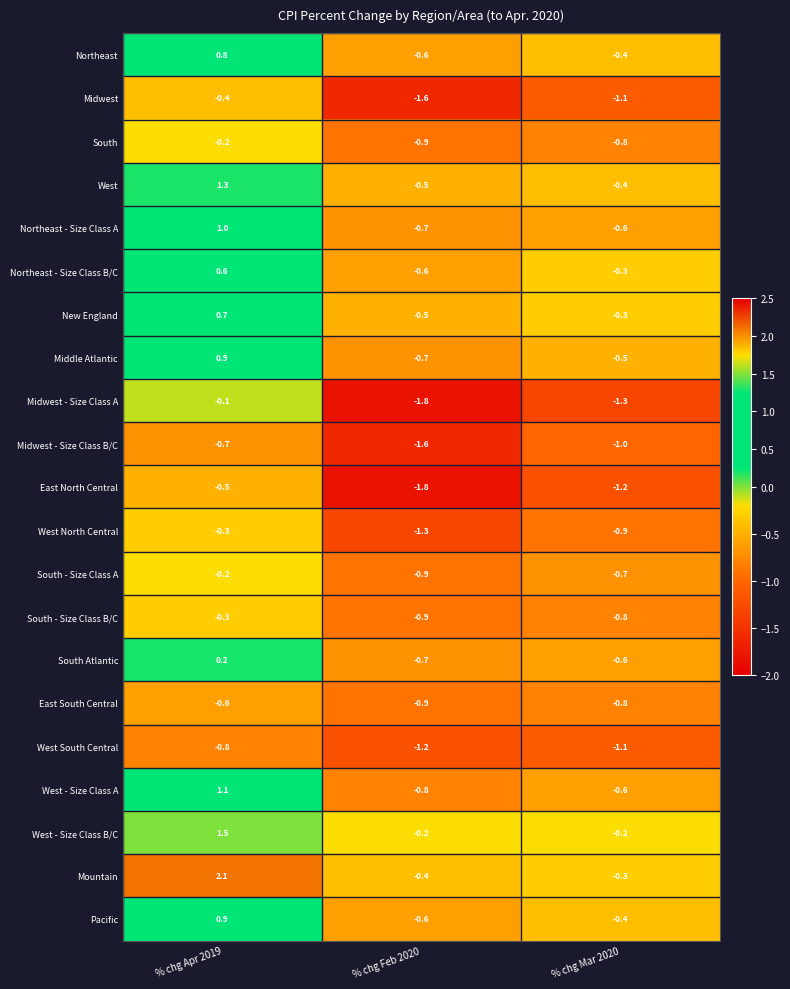

Between % chg Apr 2019 and % chg Feb 2020, which series saw the biggest shift?

Mountain